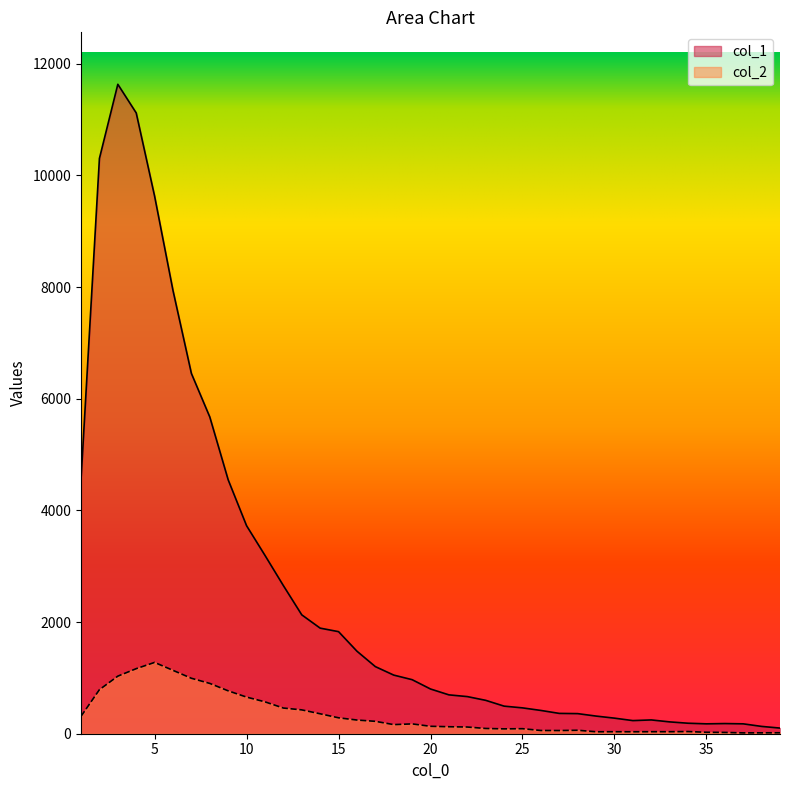

Reading left to right, transcribe all the data shown in this chart.

col_1: 1=4554	2=10303	3=11631	4=11118	5=9627	6=7937	7=6452	8=5673	9=4547	10=3725	11=3194	12=2653	13=2129	14=1891	15=1828	16=1478	17=1202	18=1050	19=968	20=801	21=696	22=665	23=598	24=494	25=463	26=417	27=364	28=360	29=316	30=279	31=235	32=247	33=212	34=188	35=177	36=182	37=177	38=131	39=101
col_2: 1=312	2=789	3=1031	4=1165	5=1277	6=1135	7=993	8=901	9=768	10=656	11=571	12=460	13=427	14=357	15=285	16=245	17=222	18=163	19=176	20=133	21=125	22=120	23=94	24=87	25=90	26=58	27=57	28=62	29=35	30=36	31=35	32=36	33=36	34=39	35=26	36=23	37=15	38=16	39=17